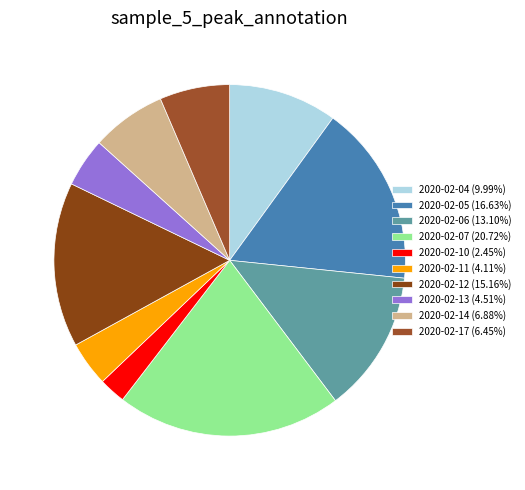

How many slices are in this pie chart?

10